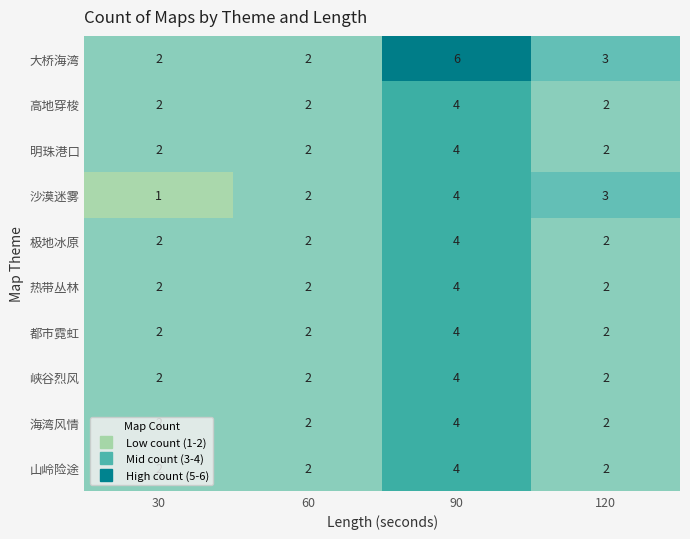

Rank the categories by 沙漠迷雾 value from lowest to highest.

30, 60, 120, 90